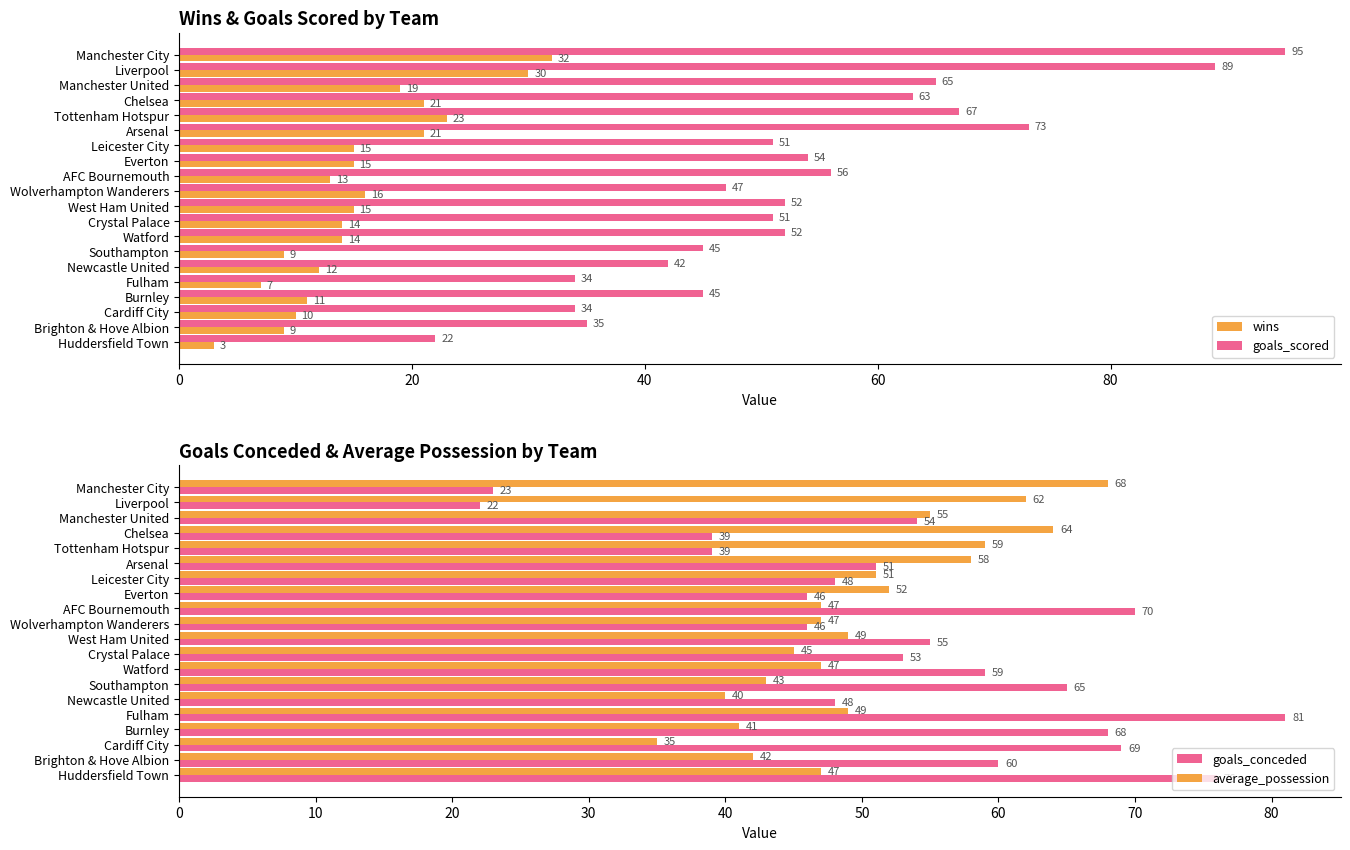

Is it true that wins equals 15 at Everton?

True